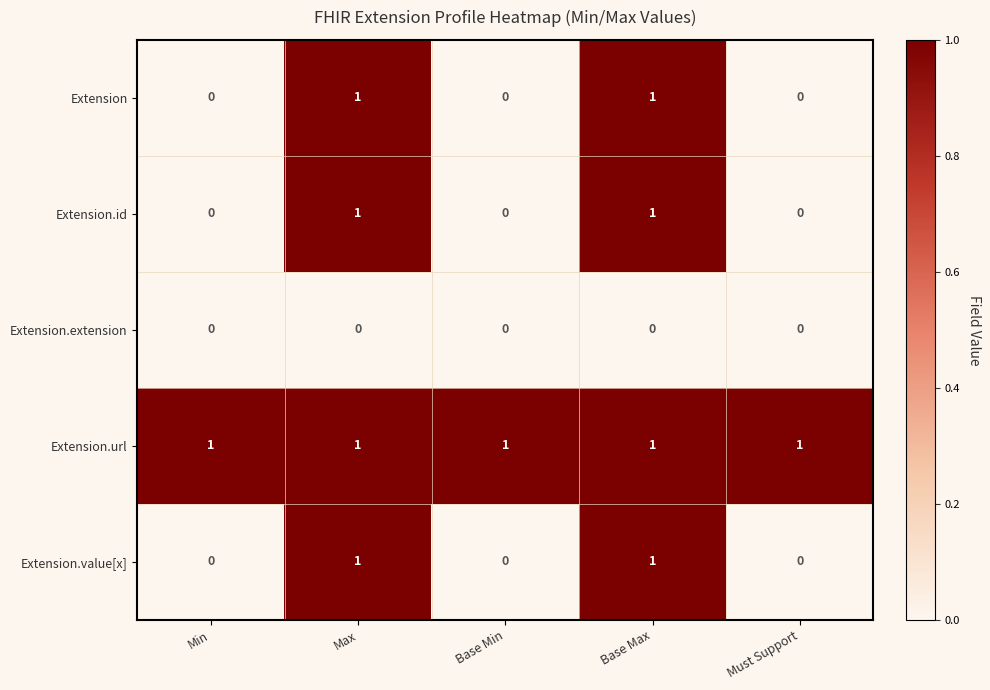

At how many categories does at least one series exceed 0?

5